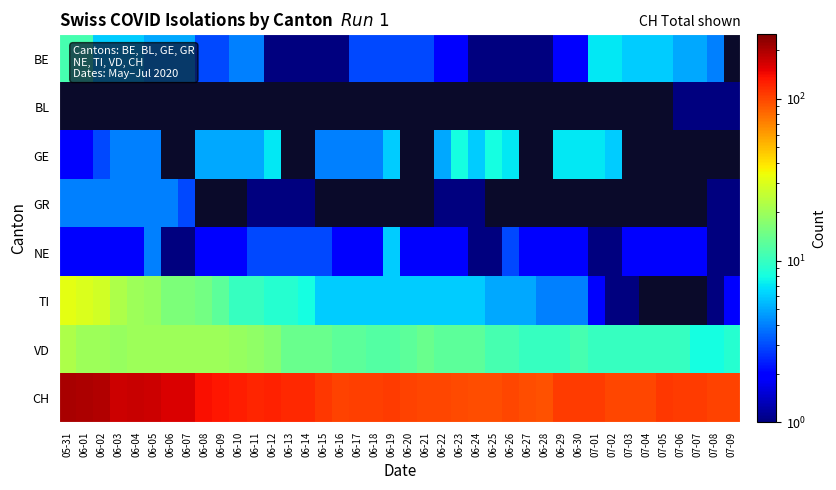

At which category does the chart reach its peak across all series?

05-31